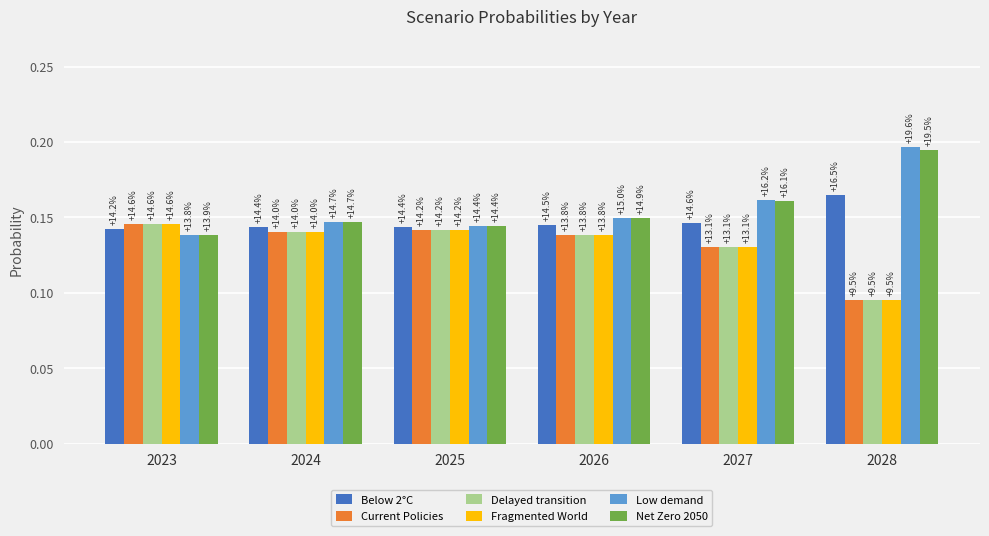

What is the maximum value shown in the chart?

0.2